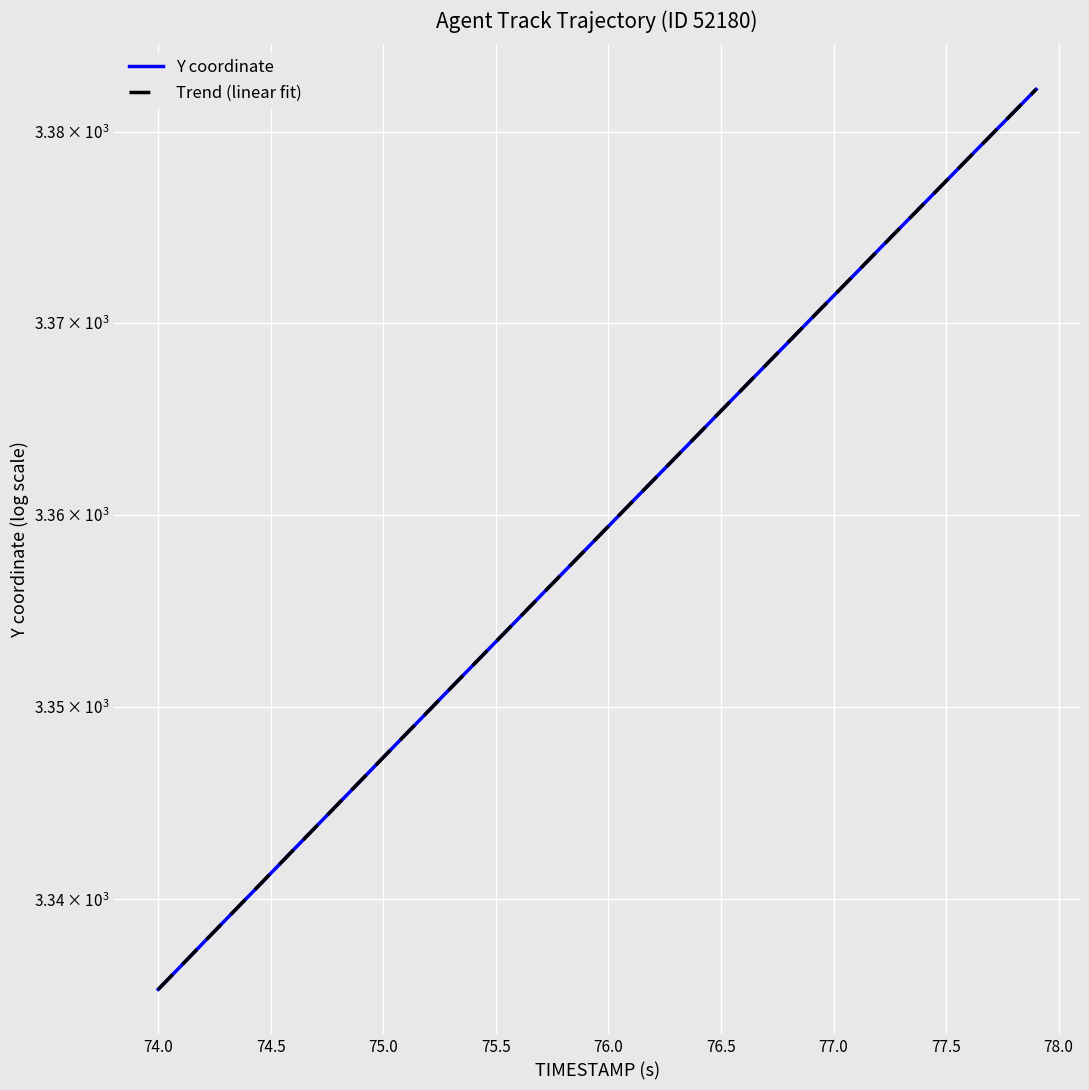

Reading right to left, what are all the values shown in this chart?

Y coordinate: 3382.2	3381.0	3379.8	3378.6	3377.4	3376.2	3375.0	3373.8	3372.6	3371.4	3370.2	3369.0	3367.8	3366.6	3365.4	3364.2	3363.0	3361.8	3360.6	3359.4	3358.2	3357.0	3355.8	3354.6	3353.4	3352.2	3351.0	3349.8	3348.6	3347.4	3346.2	3345.0	3343.8	3342.6	3341.3	3340.2	3338.9	3337.8	3336.5	3335.3
Trend (linear fit): 3382.2	3381.0	3379.8	3378.6	3377.4	3376.2	3375.0	3373.8	3372.6	3371.4	3370.2	3369.0	3367.8	3366.6	3365.4	3364.2	3363.0	3361.8	3360.6	3359.4	3358.2	3357.0	3355.8	3354.6	3353.4	3352.2	3351.0	3349.8	3348.6	3347.4	3346.2	3345.0	3343.8	3342.6	3341.4	3340.2	3338.9	3337.7	3336.5	3335.3